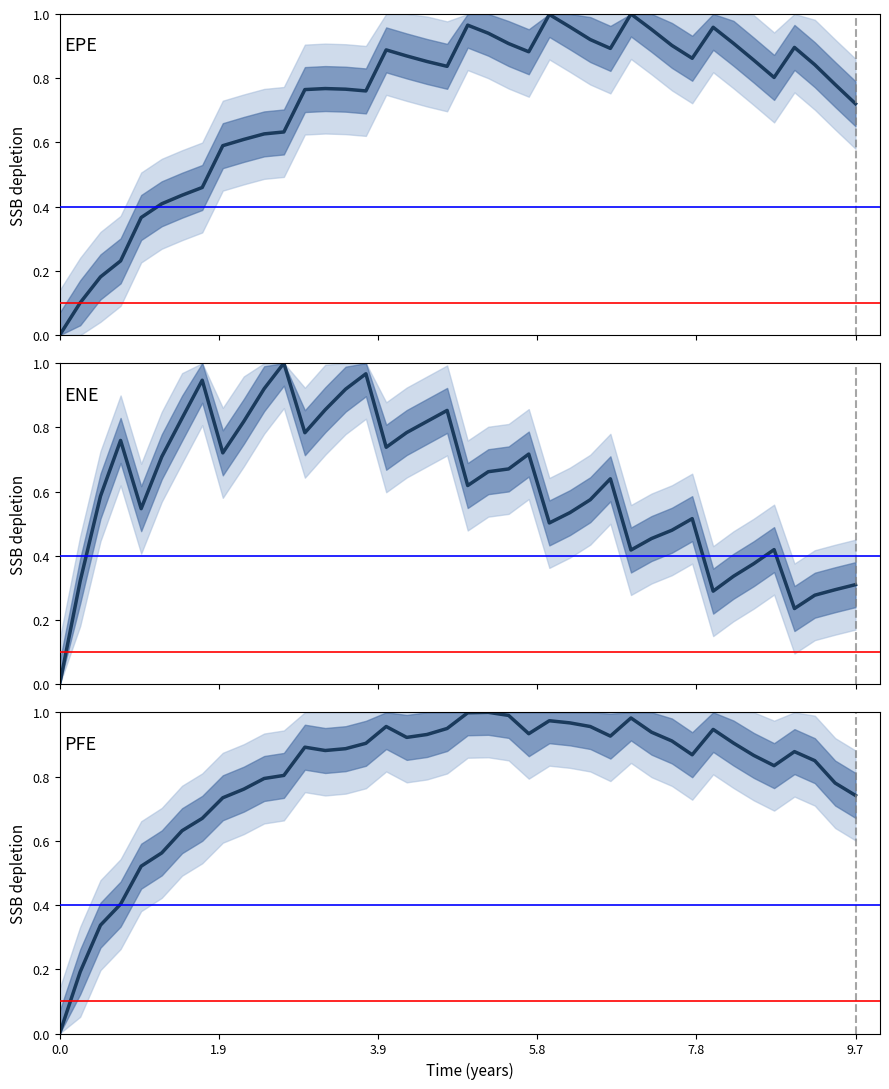

What is the label of the 28th point from the left?

6.7465